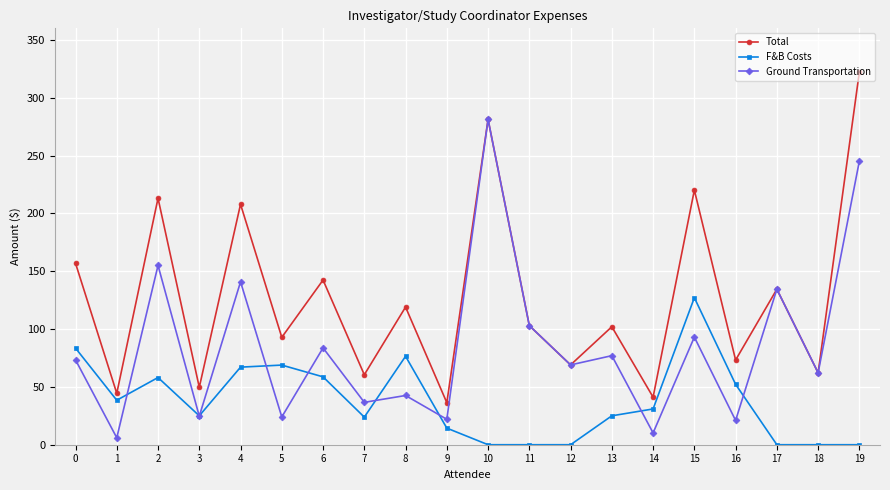

What is the greatest value displayed?

322.4